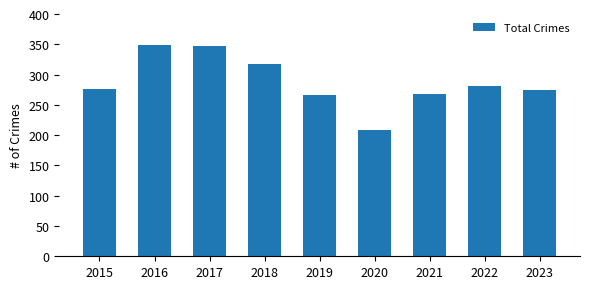

What is the value of the 3rd bar from the left?

348